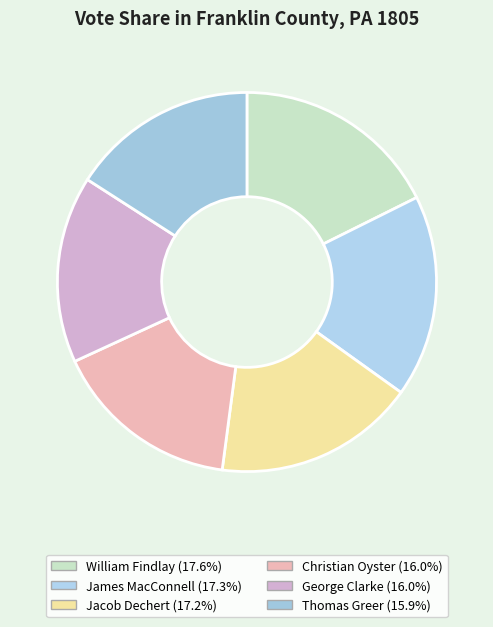

To the nearest percent, what is the combined percentage of Thomas Greer and James MacConnell?

33%